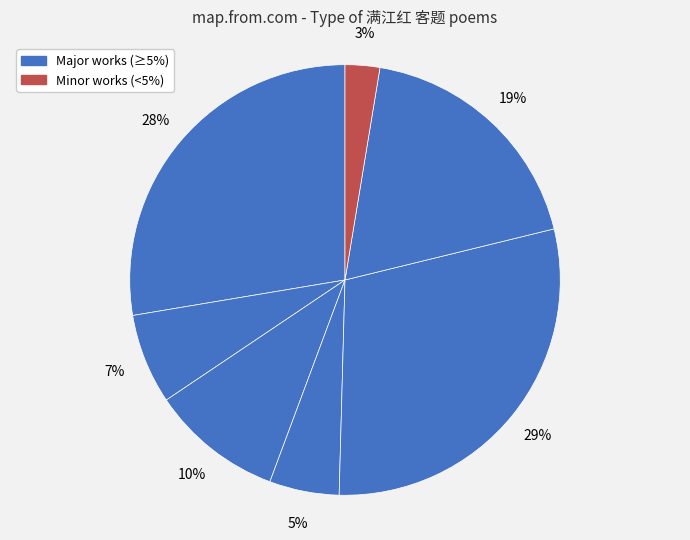

How many segments does this pie chart have?

7